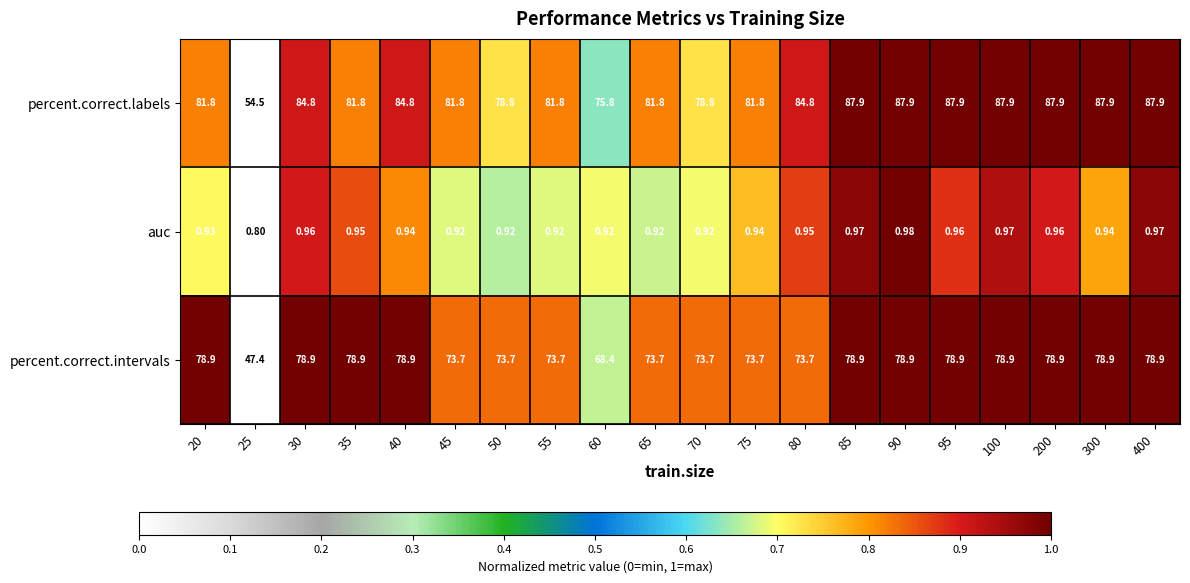

How many categories are shown in the chart?

20